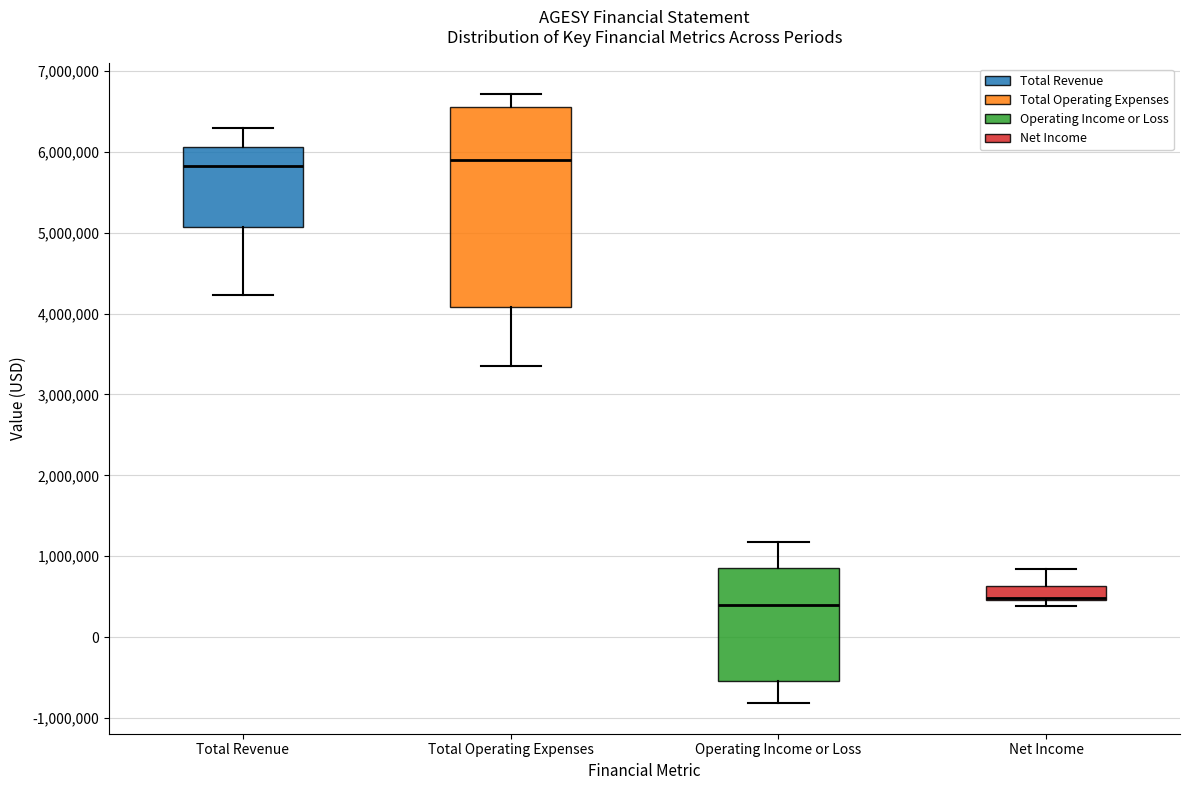

Reading left to right, read every box against the y-axis: the position of its median line, the range the box covers, and the ends of its whiskers. The values are not printed on the chart, so give them approximately, as read against the axis.

Total Revenue: median 5800000, box 5100000 to 6100000, whiskers 4200000 to 6300000
Total Operating Expenses: median 5900000, box 4100000 to 6500000, whiskers 3400000 to 6700000
Operating Income or Loss: median 400000, box -500000 to 900000, whiskers -800000 to 1200000
Net Income: median 500000 (drawn on the box's lower edge), box 500000 to 600000, whiskers 400000 to 800000